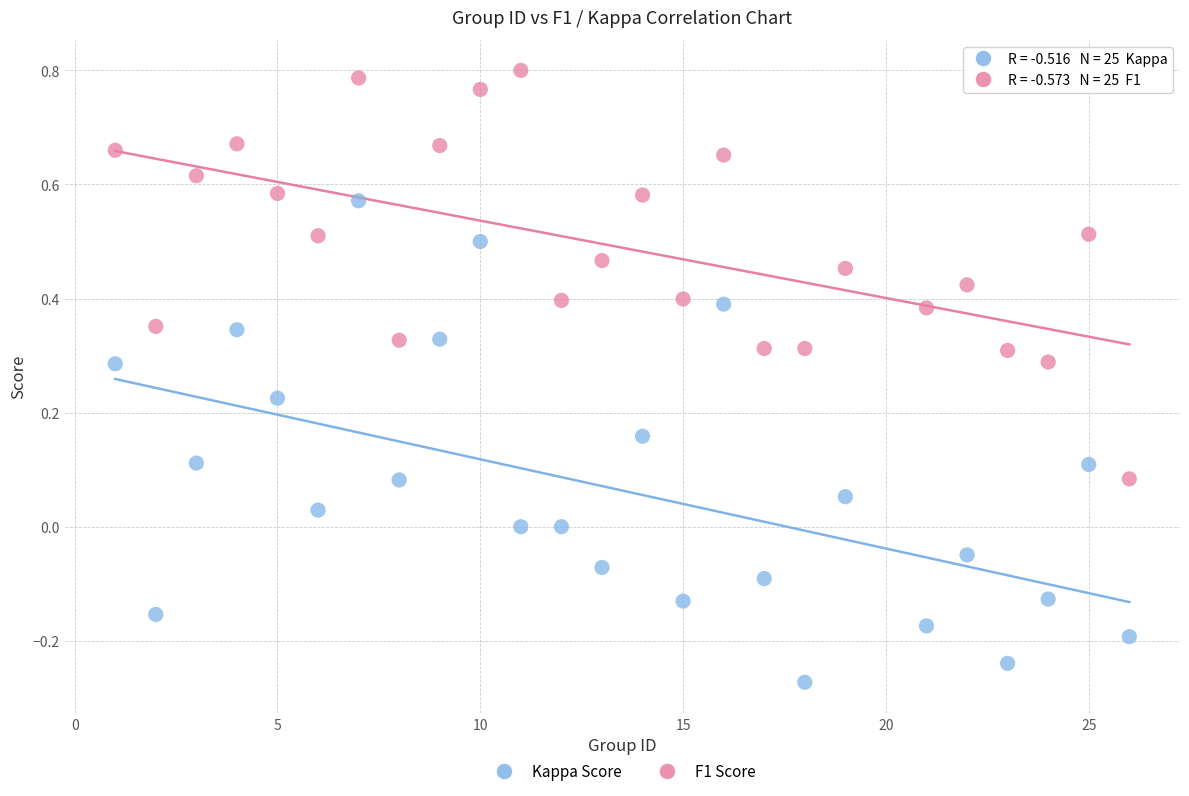

Across all data points, what is the range of Y values (max minus min)?

1.1